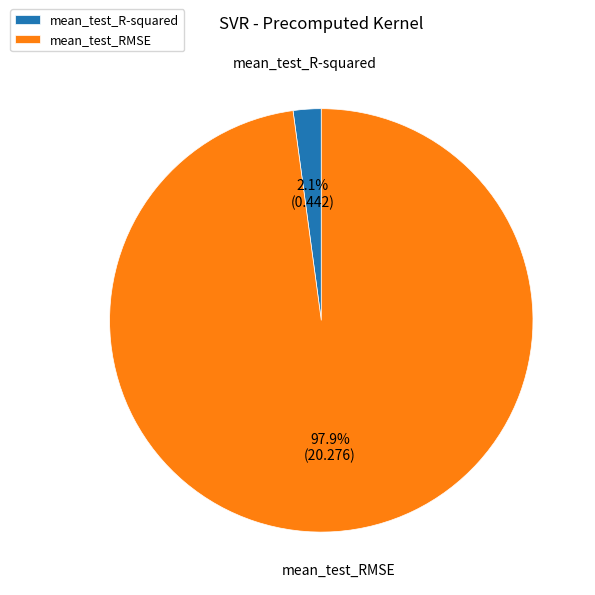

Which has a higher value, mean_test_RMSE or mean_test_R-squared?

mean_test_RMSE